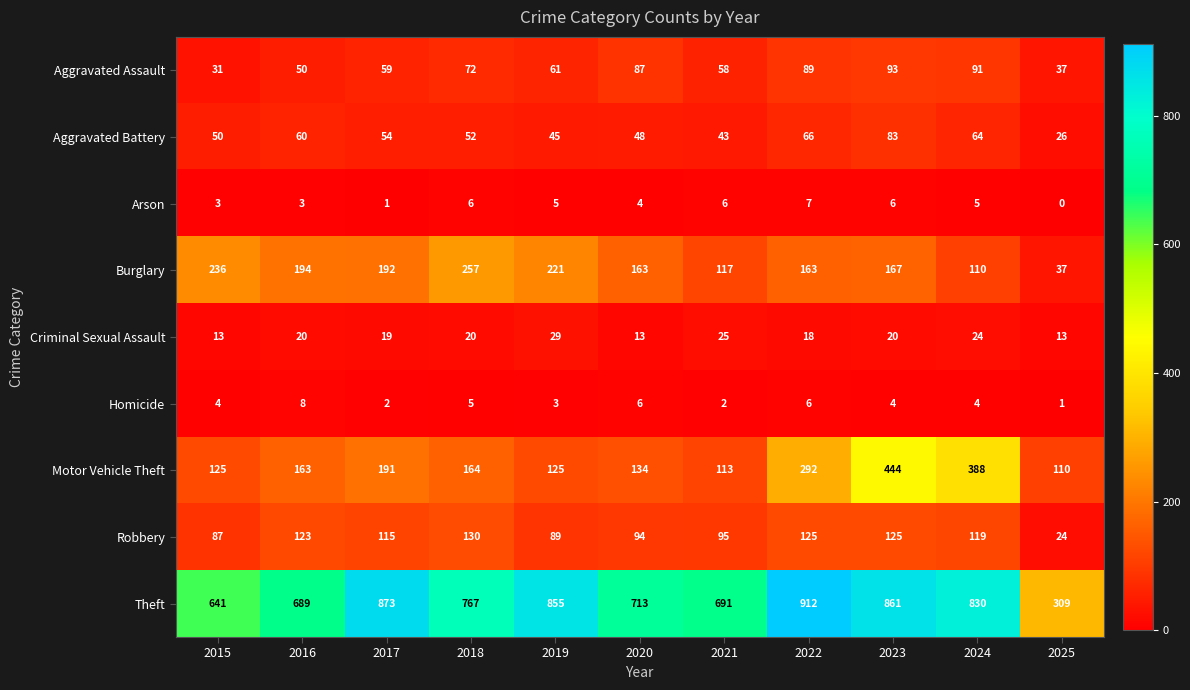

What is the difference between the maximum and minimum values in the Arson series?

7